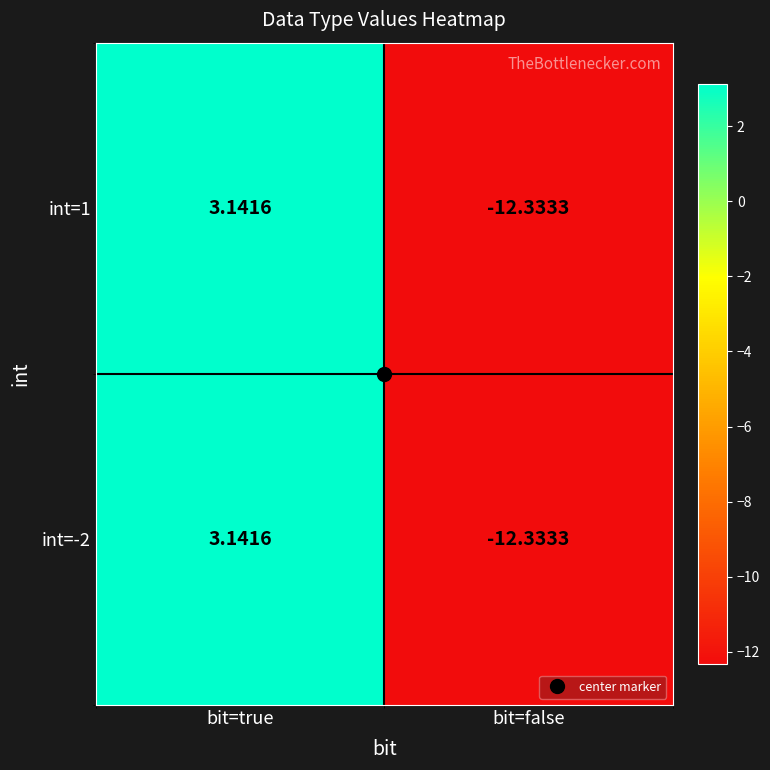

At which label does int=1 reach its peak?

bit=true